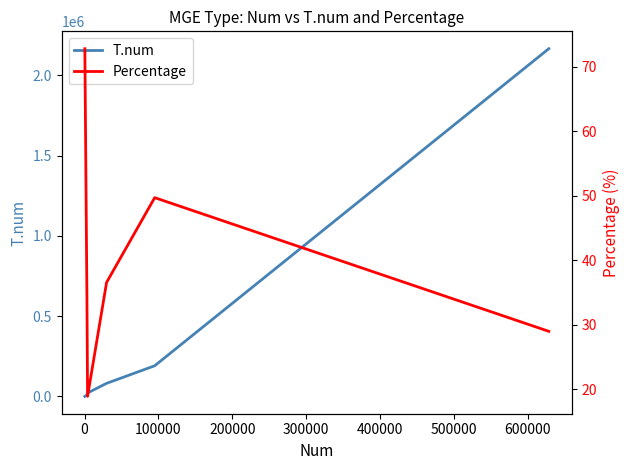

How many lines are shown in the chart?

2